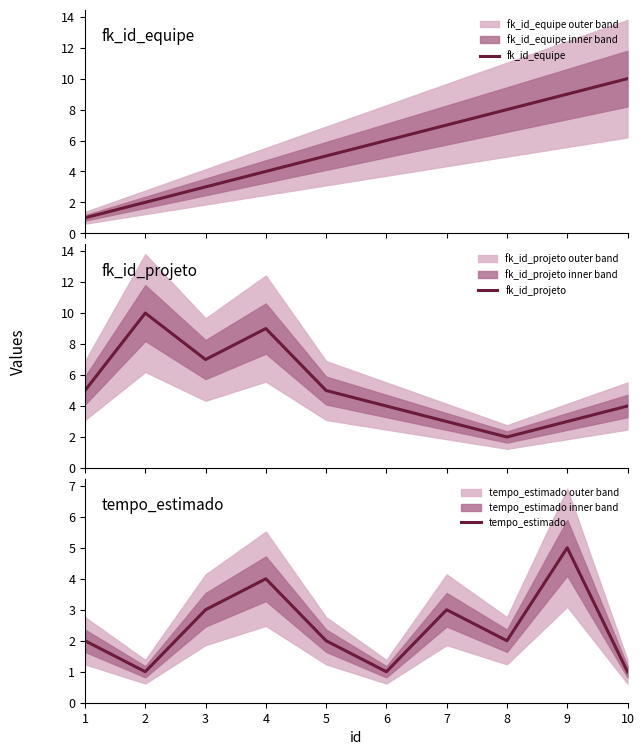

Reading left to right, list all the values displayed in this chart.

fk_id_equipe: 1	2	3	4	5	6	7	8	9	10
fk_id_projeto: 5	10	7	9	5	4	3	2	3	4
tempo_estimado: 2	1	3	4	2	1	3	2	5	1